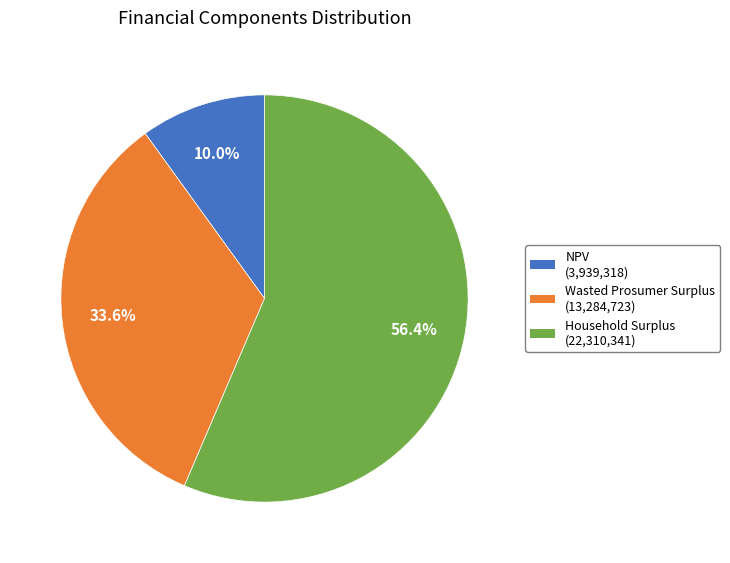

To the nearest percent, what is the combined percentage of Wasted Prosumer Surplus and Household Surplus?

90%